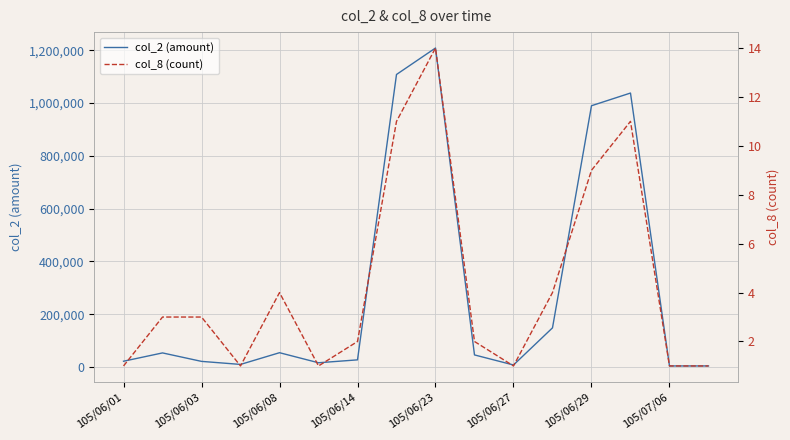

How many interior local valleys does the col_2 (amount) series have?

4